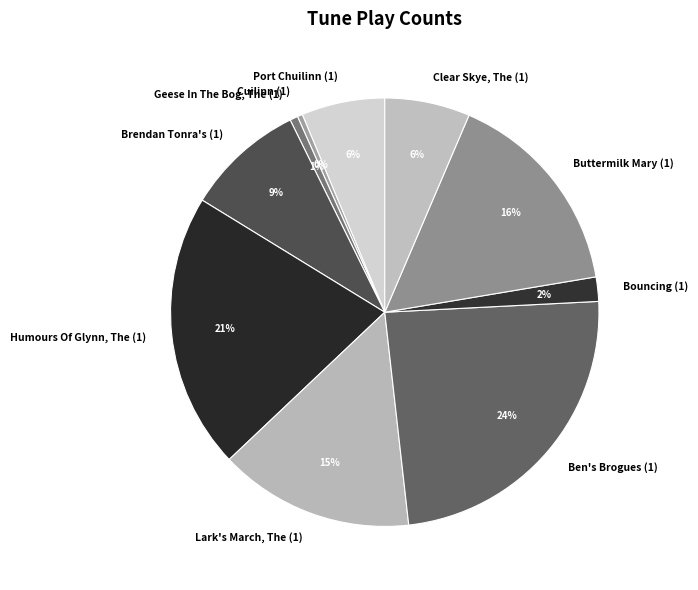

Count the number of slices in the pie.

10